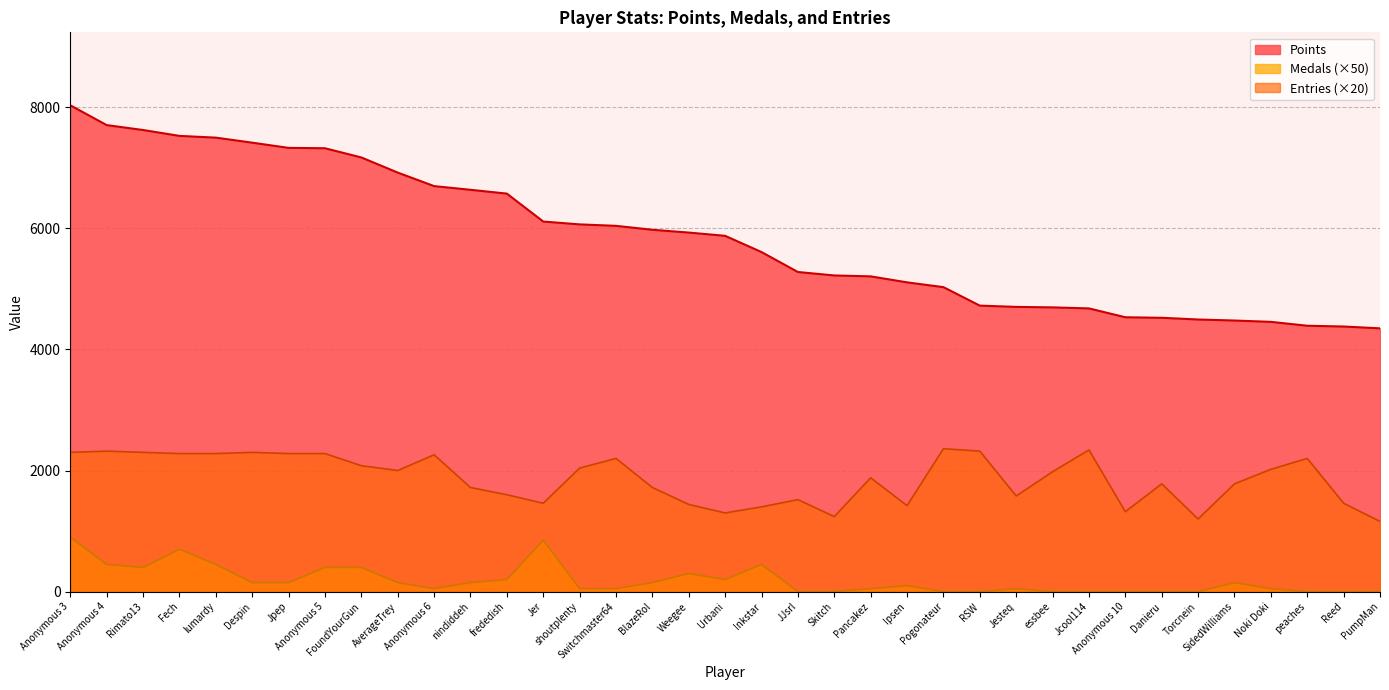

At which label does Points first exceed 5874?

Anonymous 3